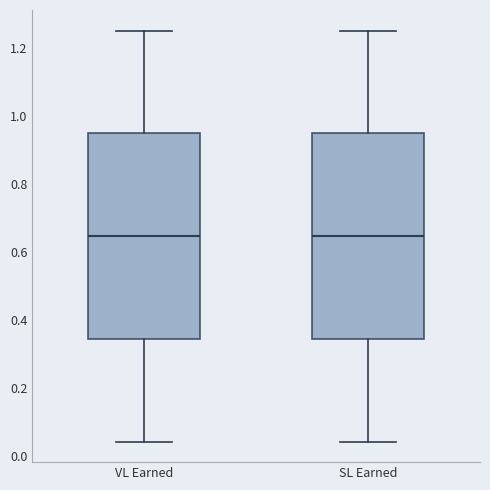

Reading left to right, read every box against the y-axis: the position of its median line, the range the box covers, and the ends of its whiskers. The values are not printed on the chart, so give them approximately, as read against the axis.

VL Earned: median 0.64, box 0.34 to 0.94, whiskers 0.04 to 1.26
SL Earned: median 0.64, box 0.34 to 0.94, whiskers 0.04 to 1.26